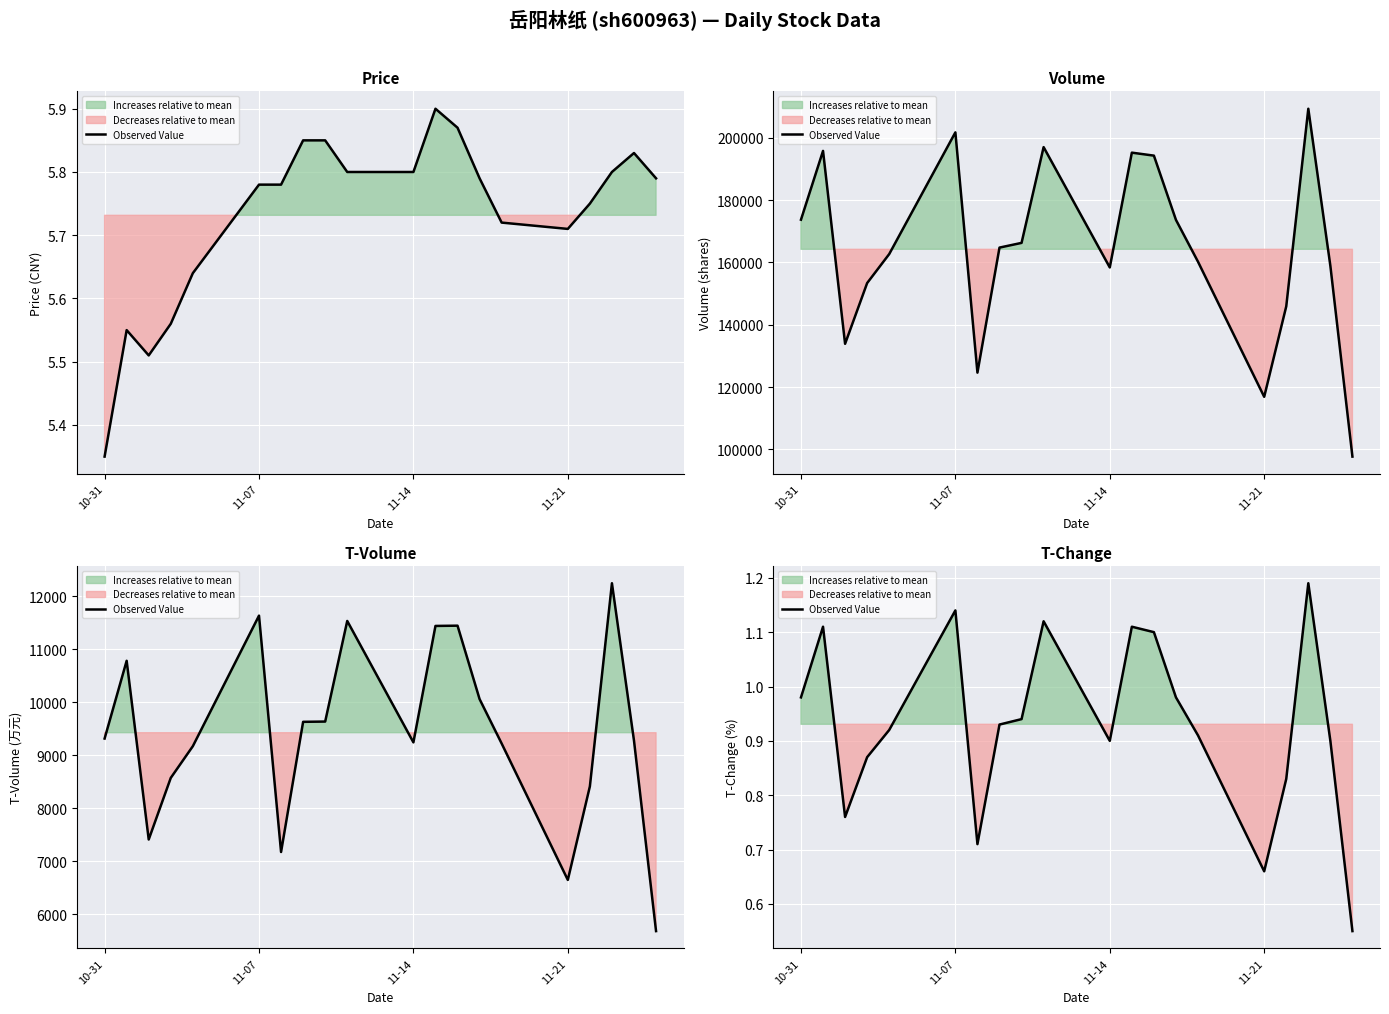

What value does the data have at 10-31?

1.0